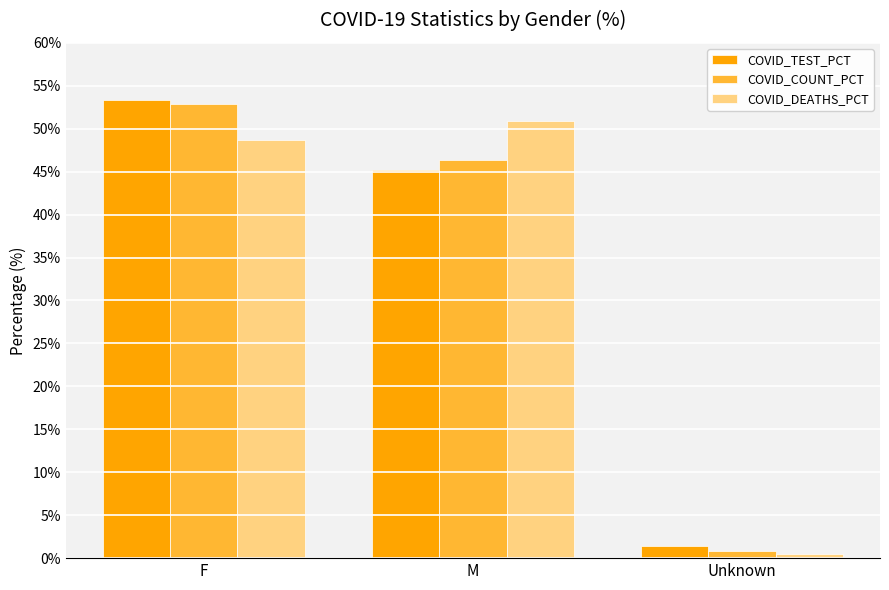

Which series has the largest range (max minus min)?

COVID_COUNT_PCT